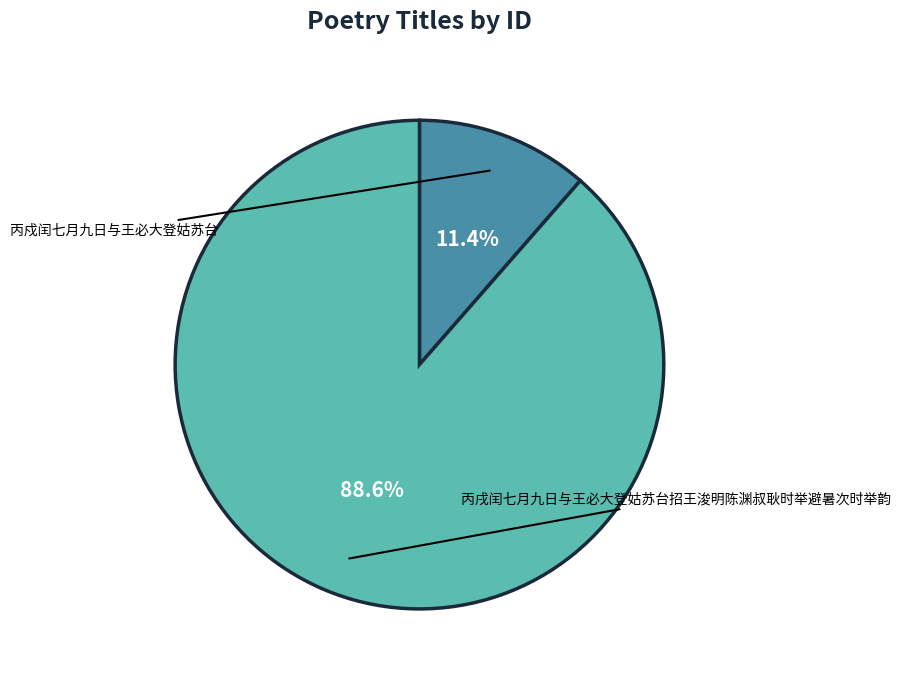

The 丙戍闰七月九日与王必大登姑苏台 slice represents 26% of the pie. True or false?

False